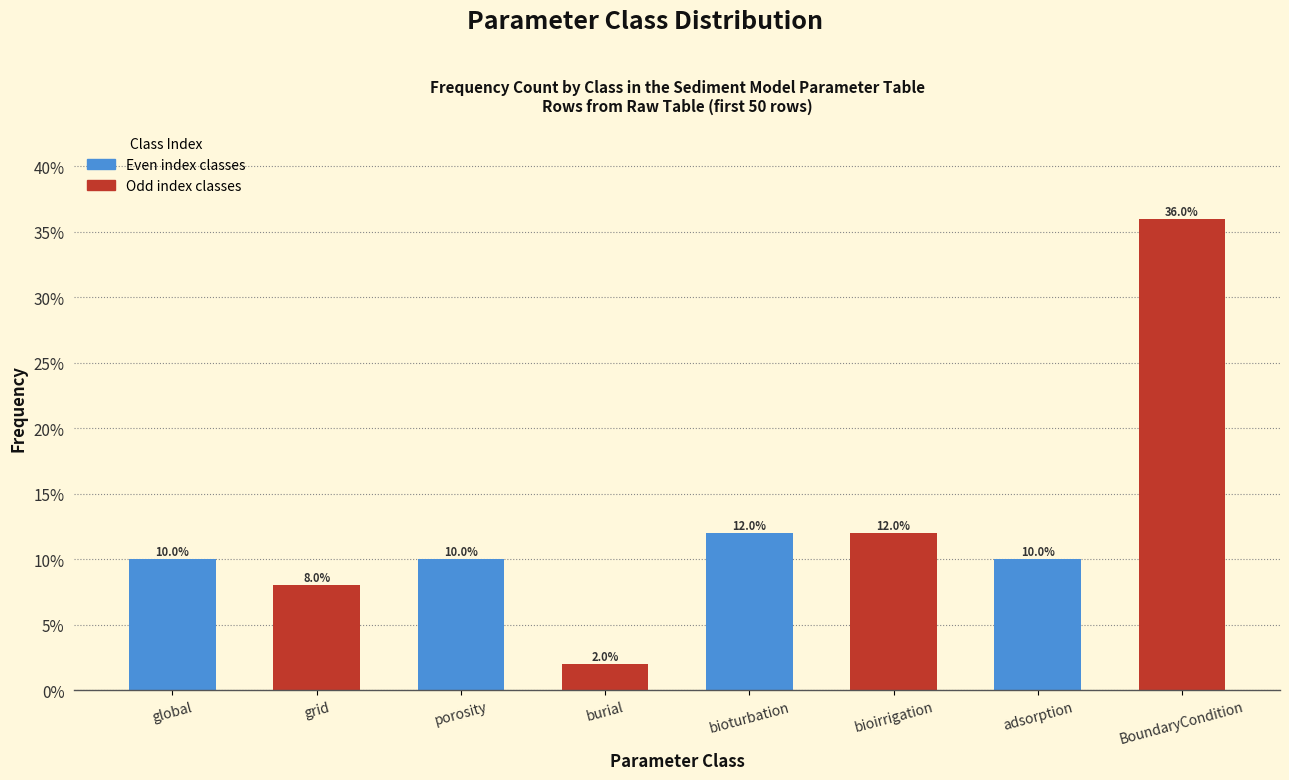

Reading left to right, what are all the values shown in this chart?

global=10	grid=8	porosity=10	burial=2	bioturbation=12	bioirrigation=12	adsorption=10	BoundaryCondition=36